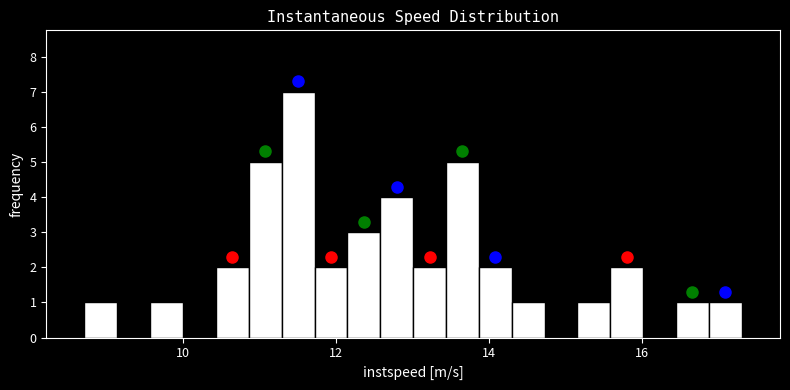

Around what value on the x-axis is the tallest bar? Give the approximate position of its centre, as read against the axis.

11.6